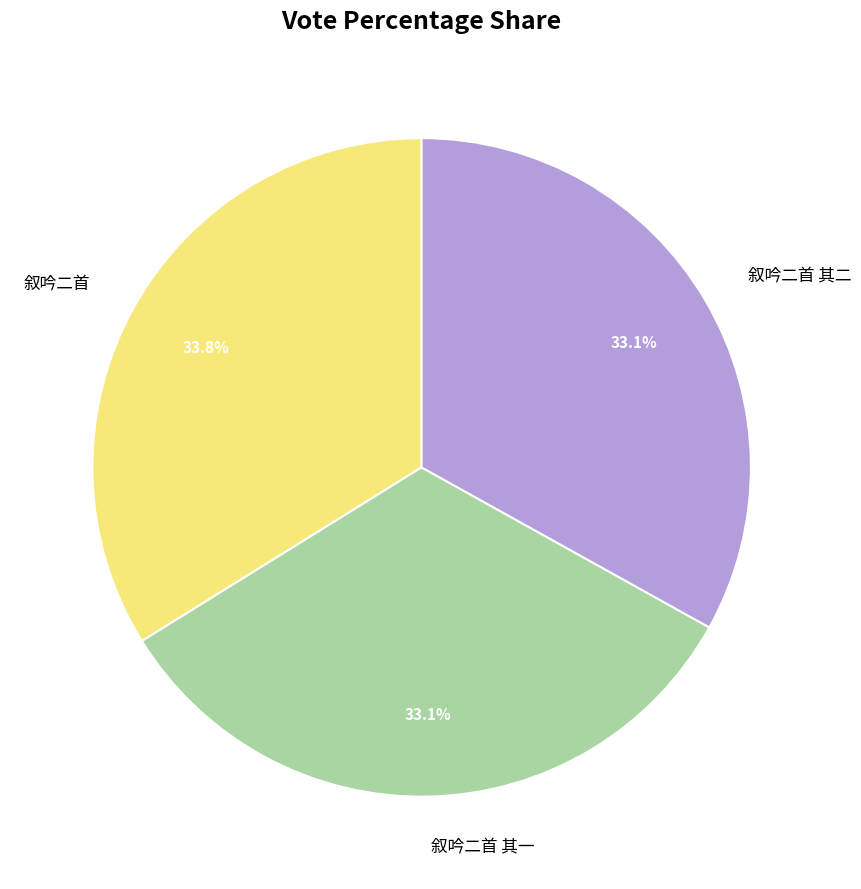

Is it true that 叙吟二首 其二 is 24% of the pie?

False